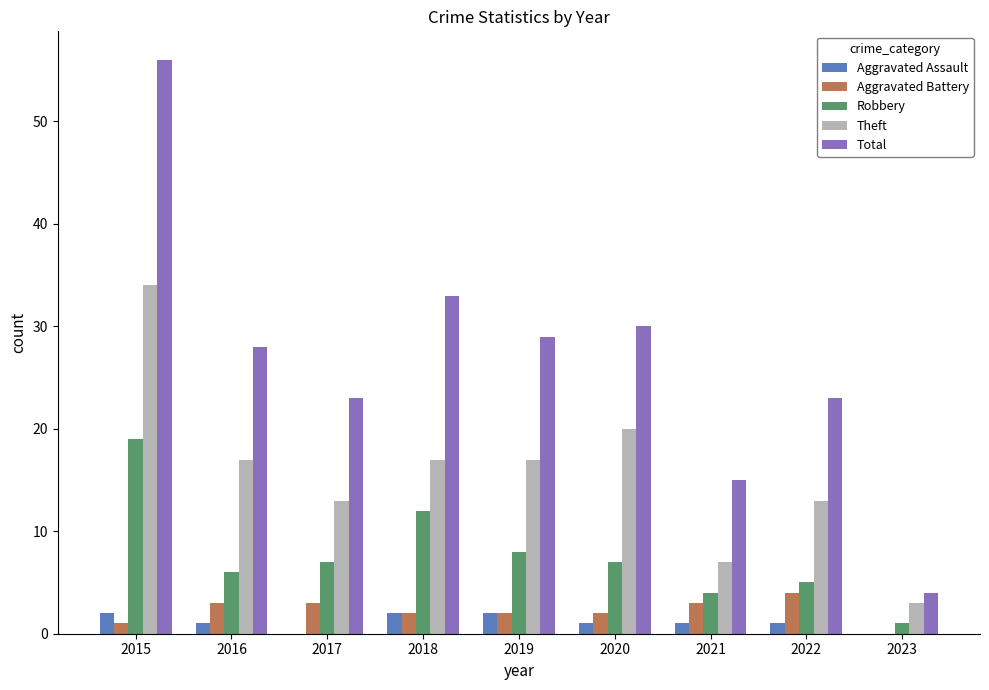

What is the total value across all series at 2020?

60